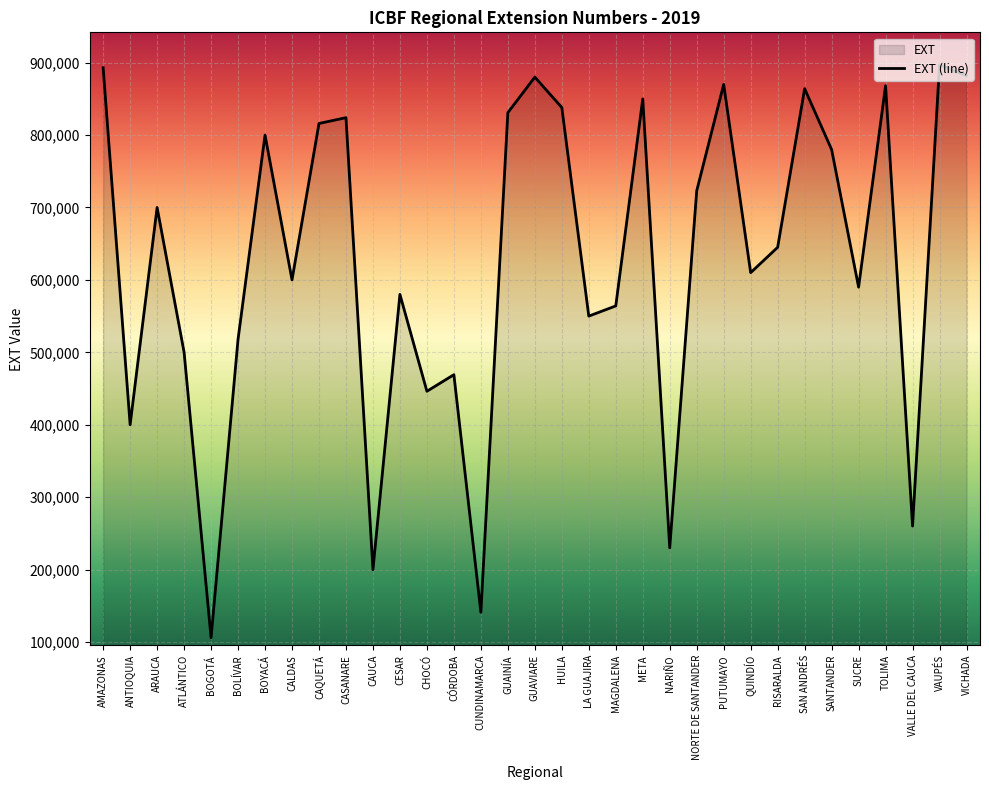

At which label does the data first exceed 645001?

AMAZONAS